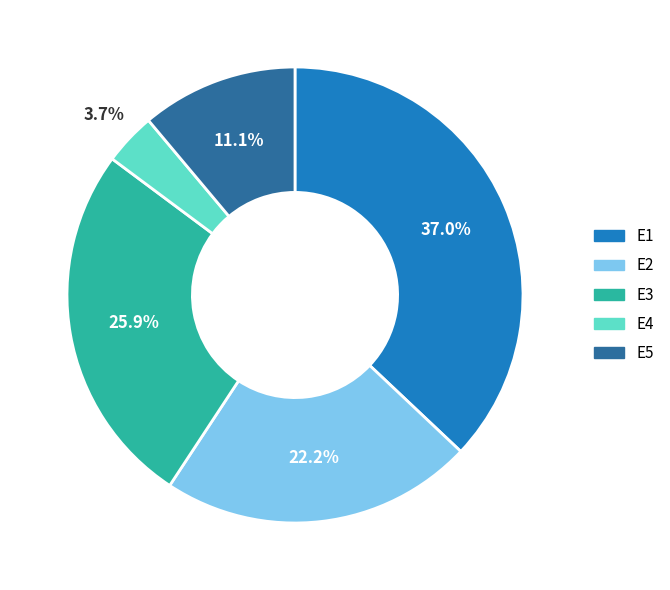

Count the number of slices in the pie.

5